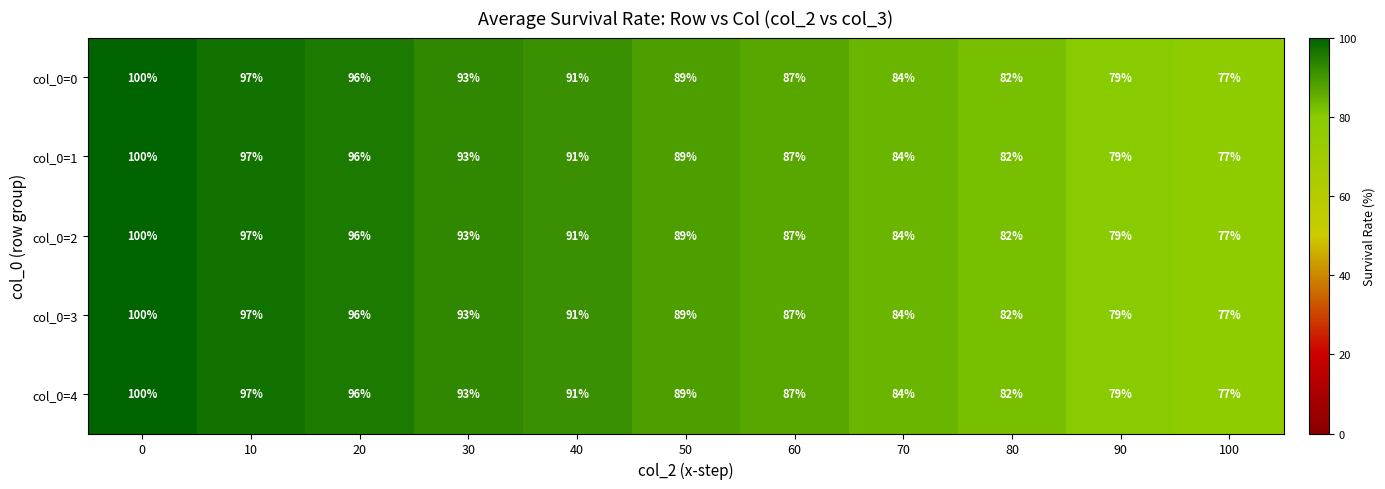

Is it true that col_0=1 equals 134 at 80?

False